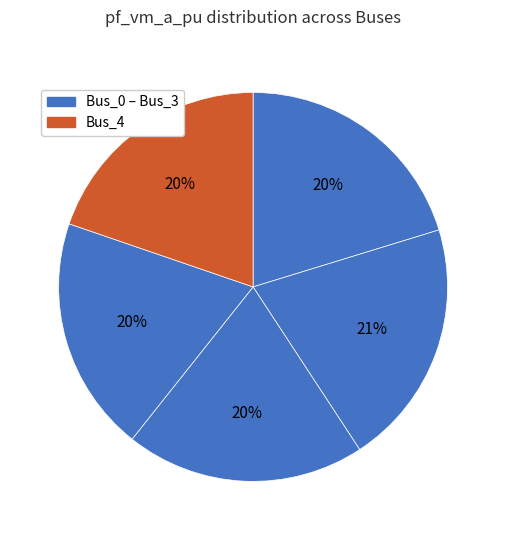

Which slice is the smallest?

Bus_3